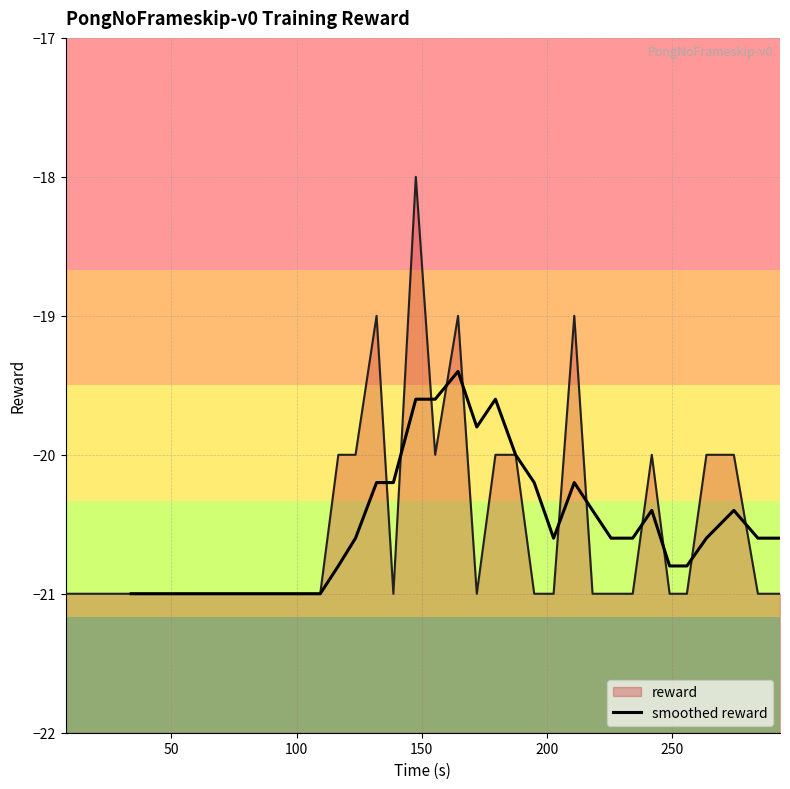

What is the maximum value for smoothed reward?

-19.4